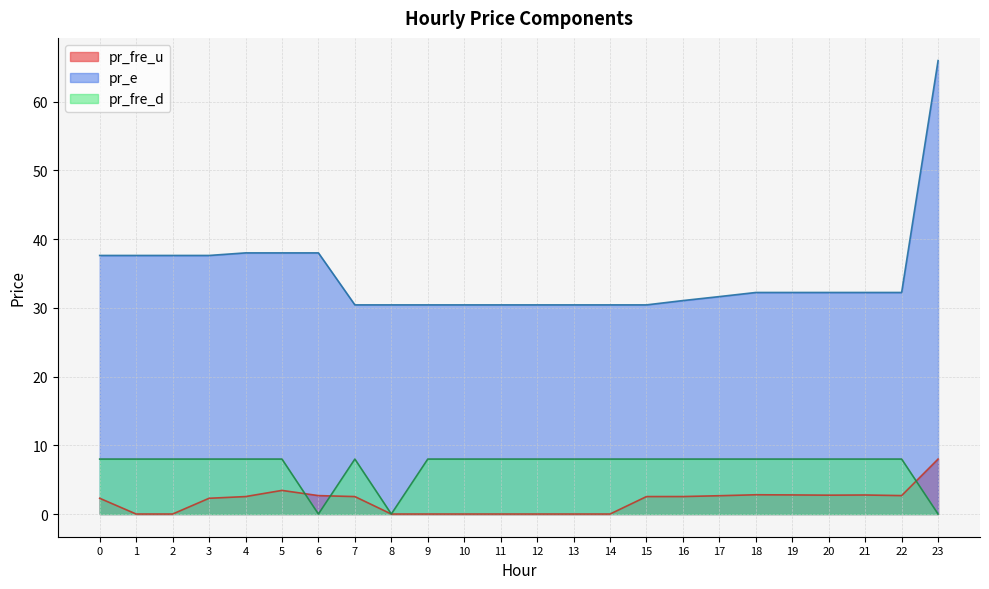

Where do pr_fre_u and pr_fre_d first cross each other?

5 and 6